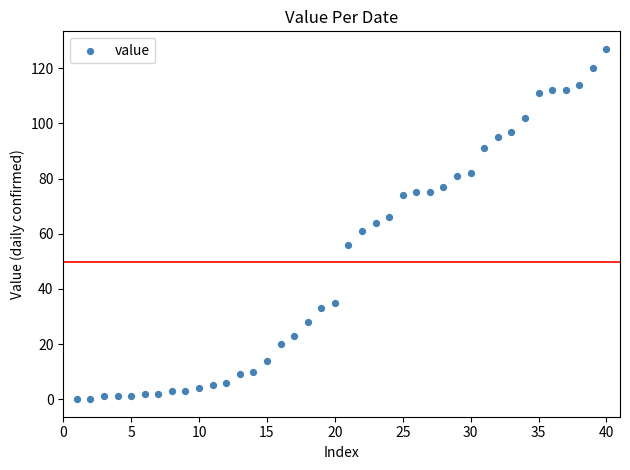

What is the range of Y values (max minus min)?

127